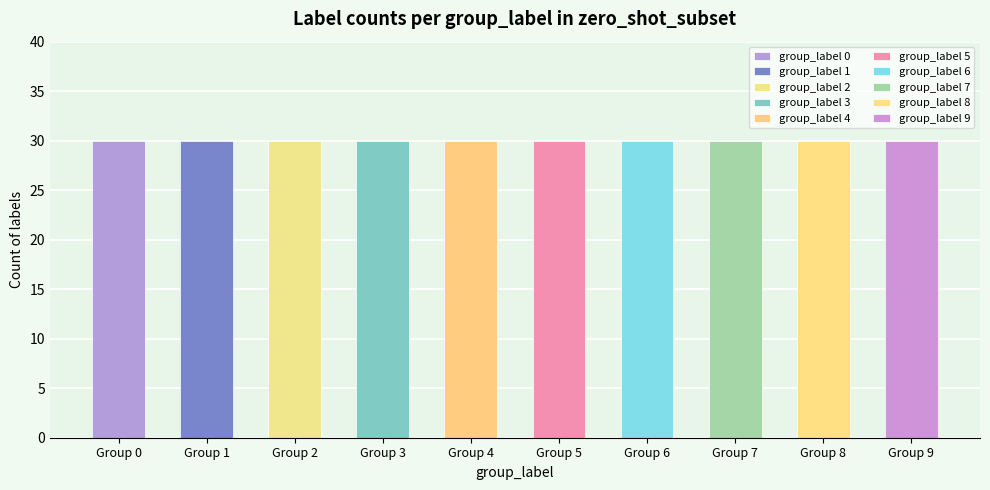

Which has a higher value, 5 or 4?

5